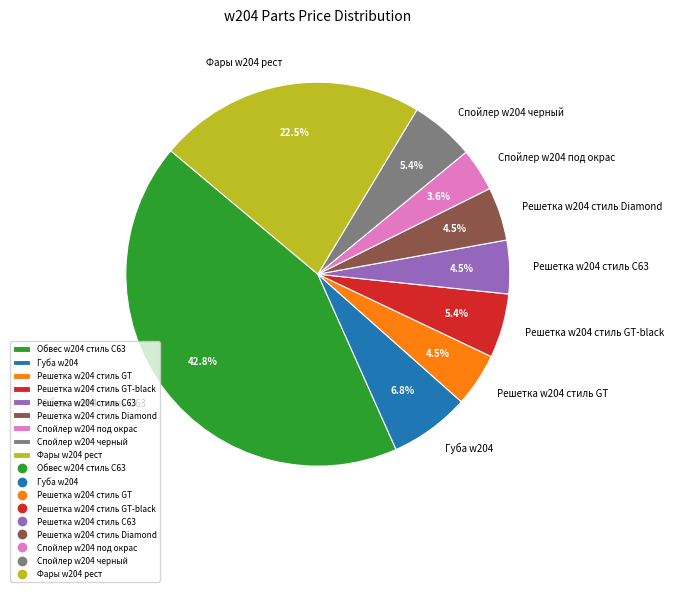

Which category has the biggest portion of the pie?

Обвес w204 стиль С63